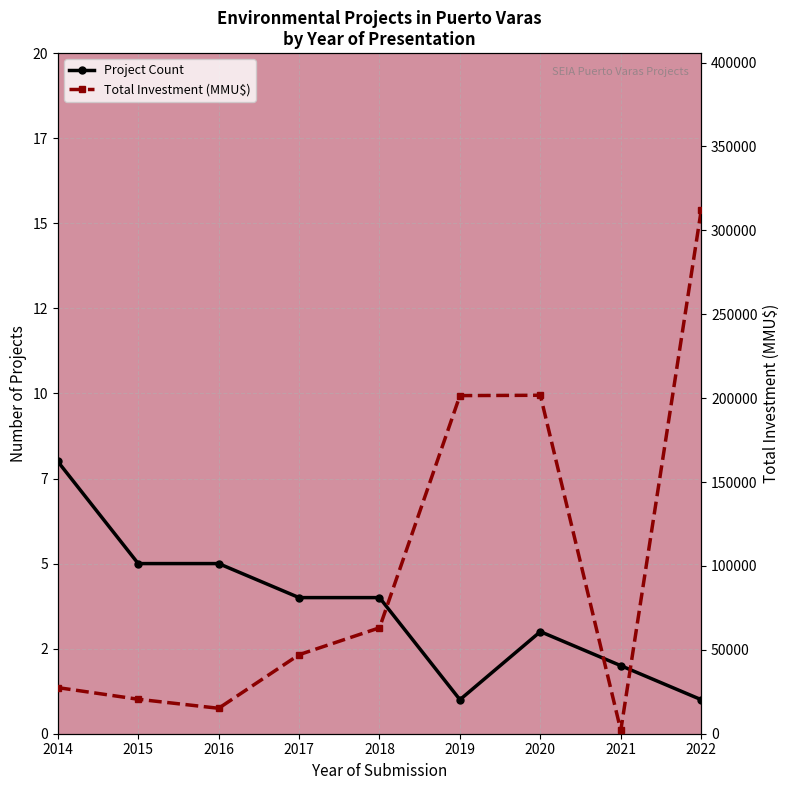

What is the difference between the second highest and minimum values in the Project Count series?

4